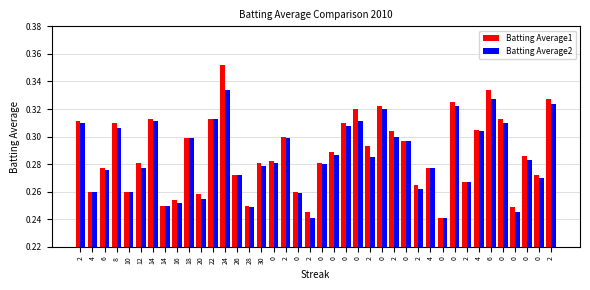

At how many categories does at least one series exceed 0?

40